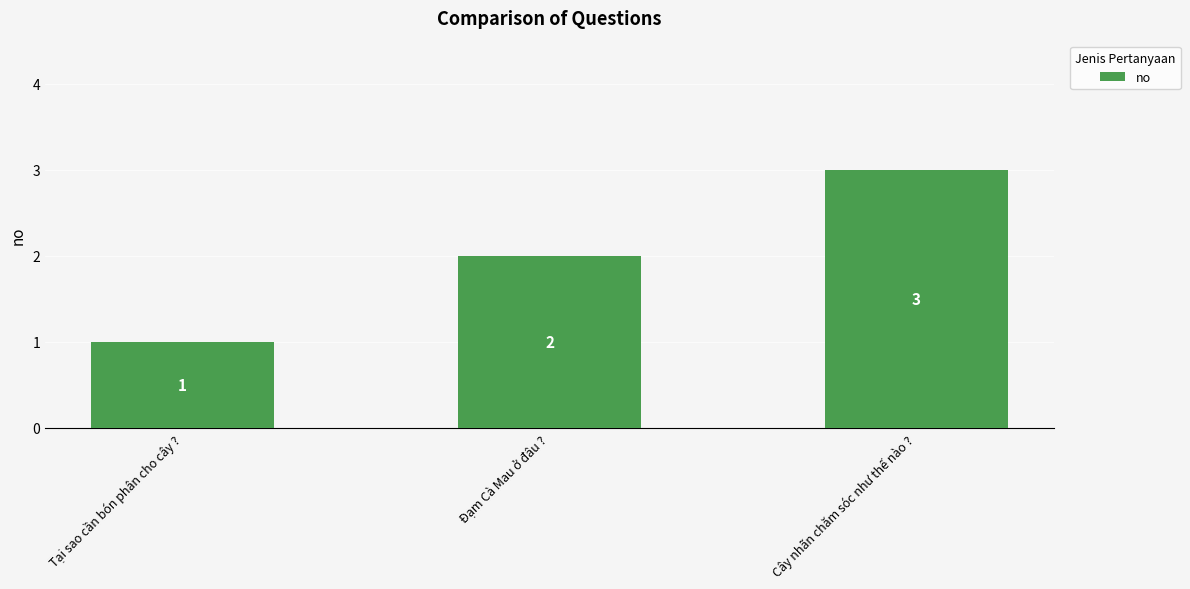

What is the smallest value displayed?

1